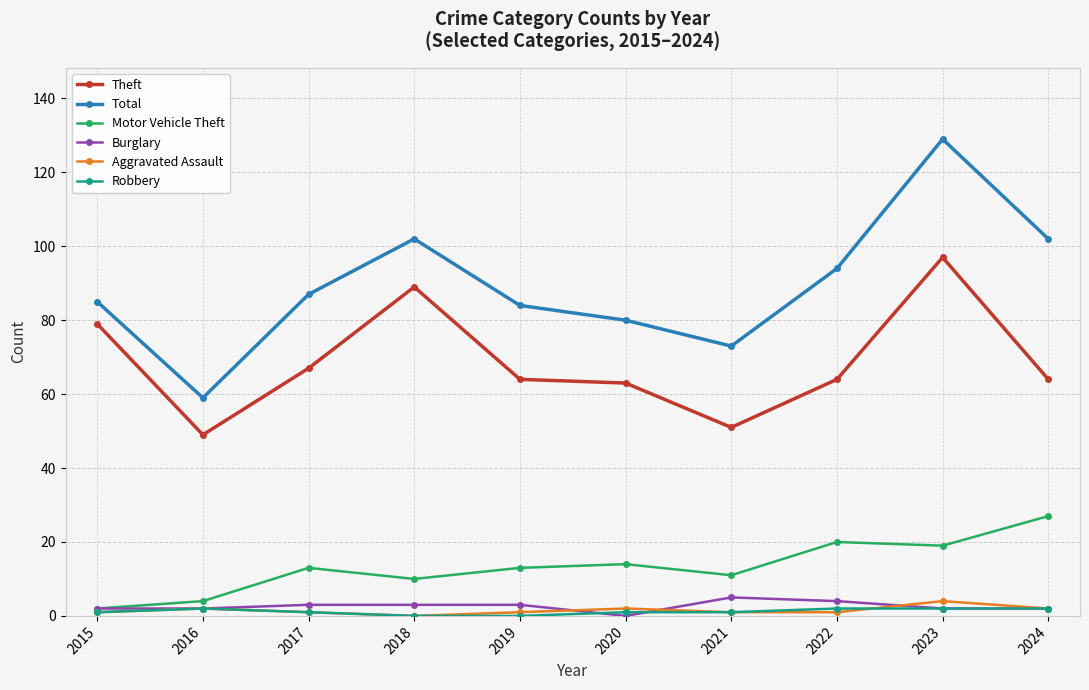

Which category has the highest value in the Aggravated Assault series?

2023